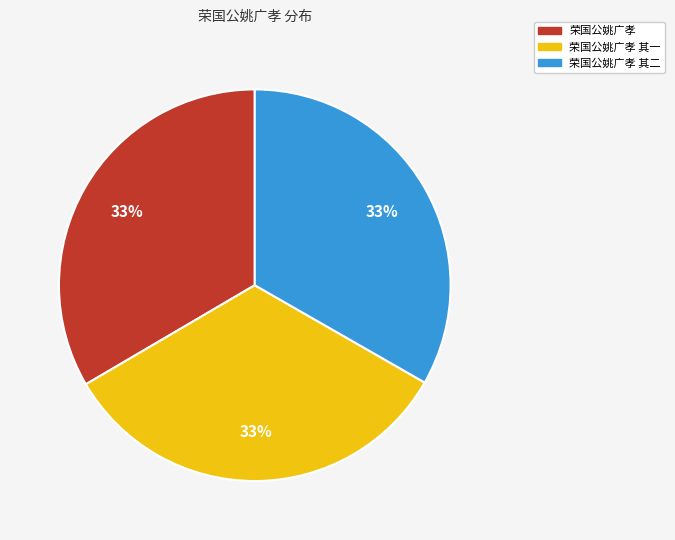

Does any single category account for the majority?

No